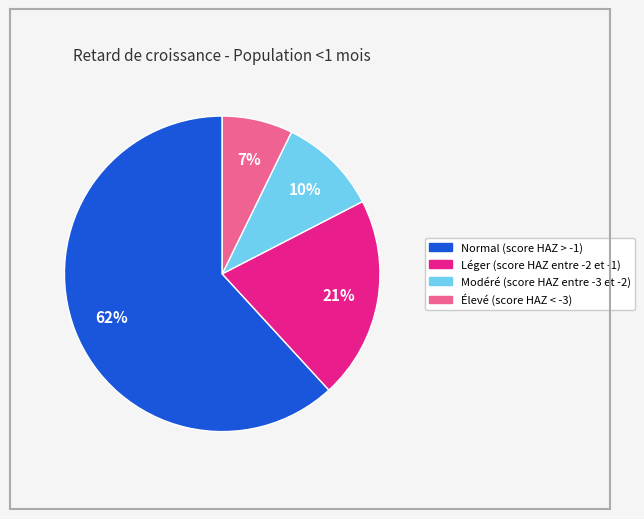

How many slices are in this pie chart?

4